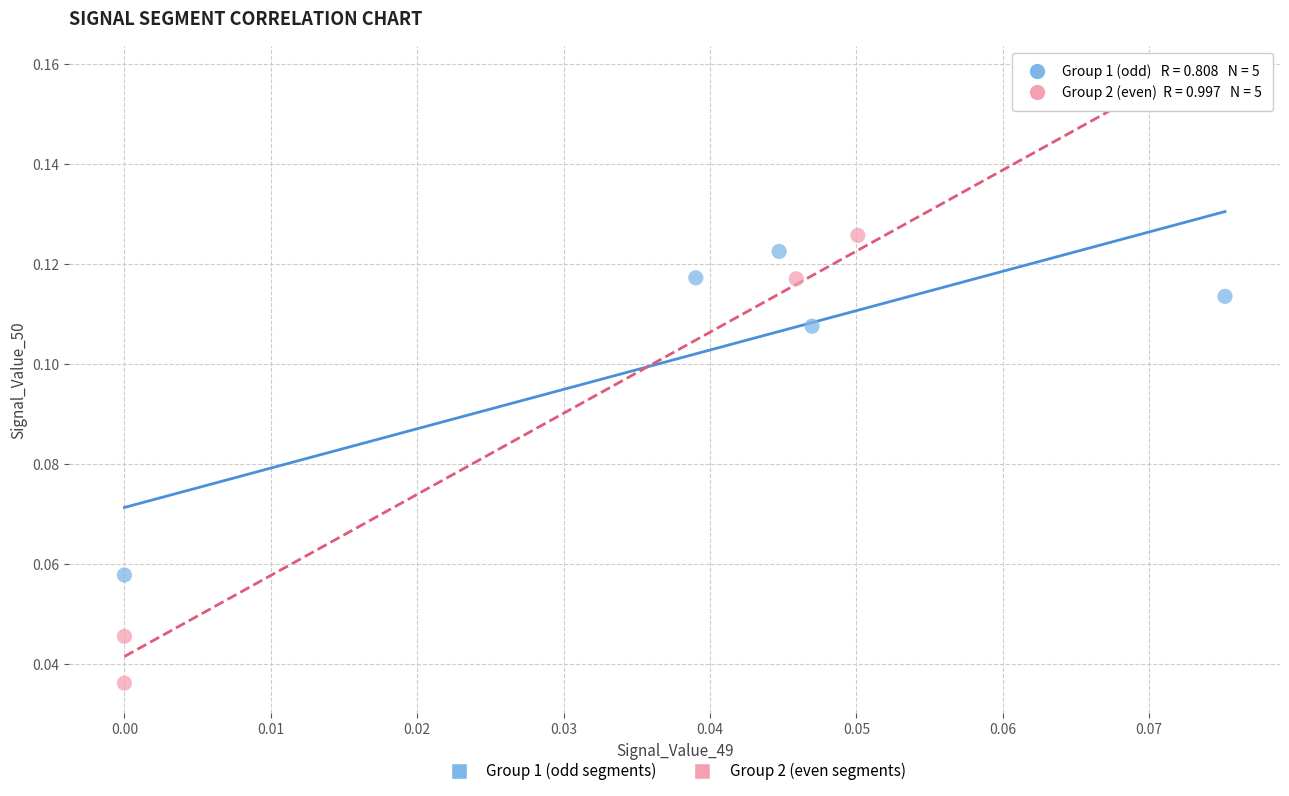

Which series reaches the maximum Y coordinate?

Group 2 (even segments)